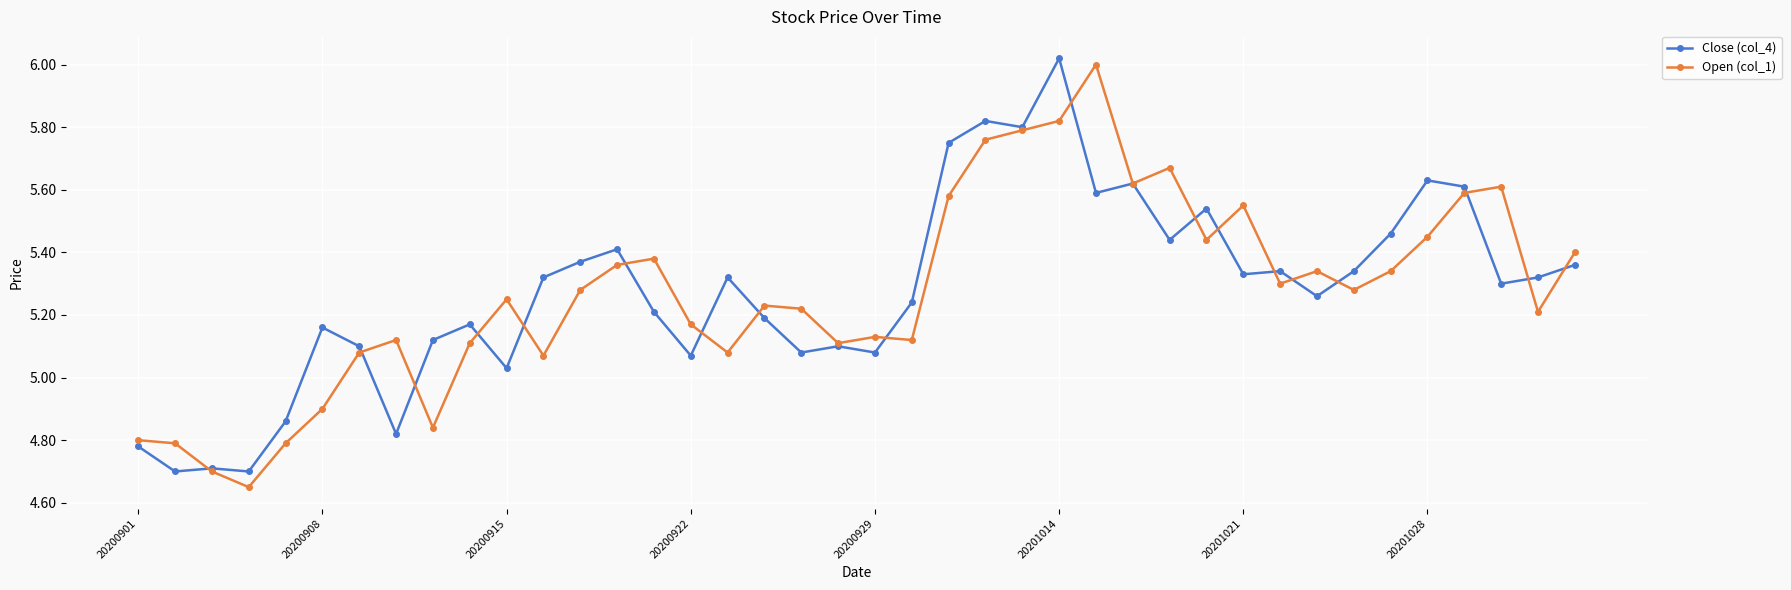

In Close (col_4), how many points are lower than both neighbors (excluding endpoints)?

13